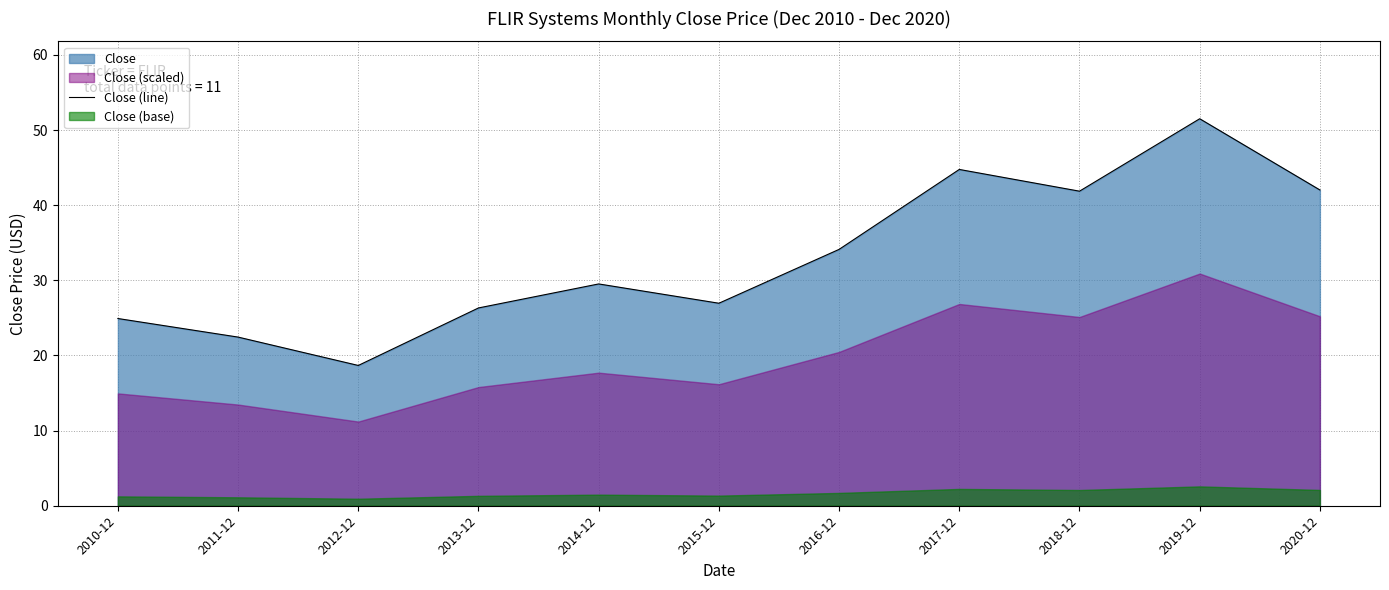

What is the average value?

33.0